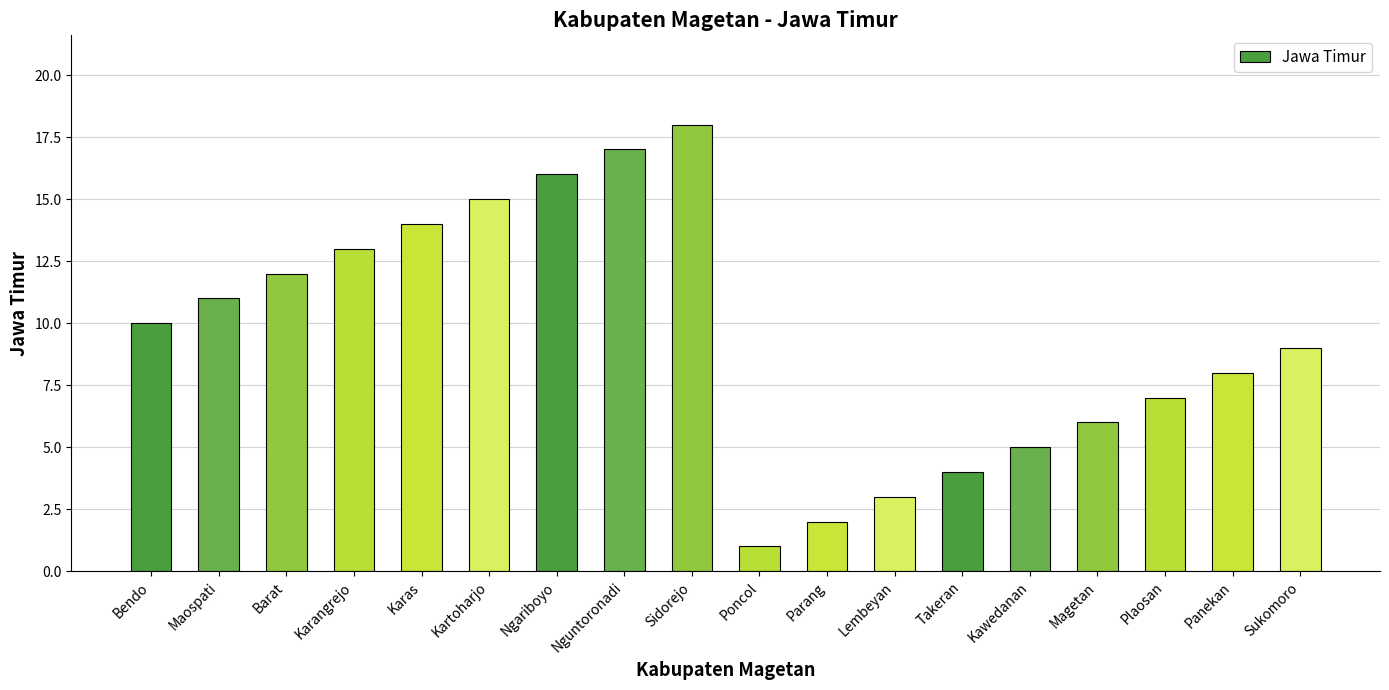

What is the average value?

10